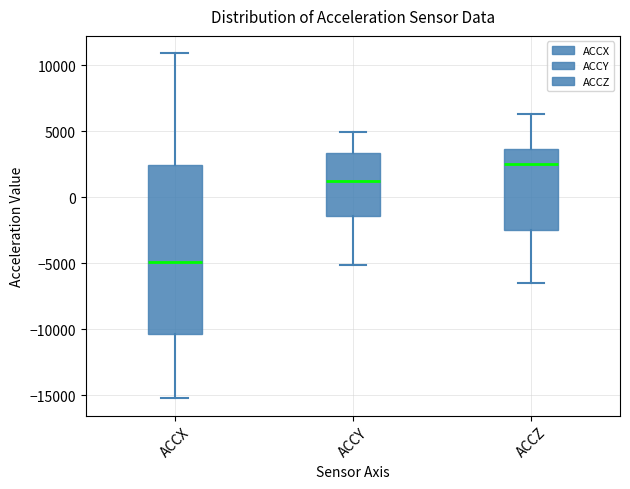

Where does the median line of the box for ACCZ sit on the y-axis? The values are not printed on the chart, so give them approximately, as read against the axis.

2500